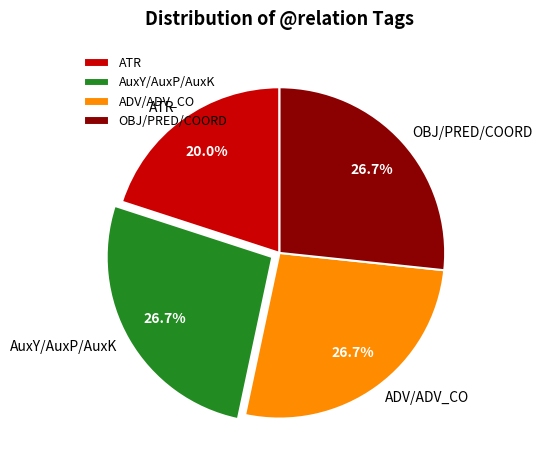

How many segments does this pie chart have?

4